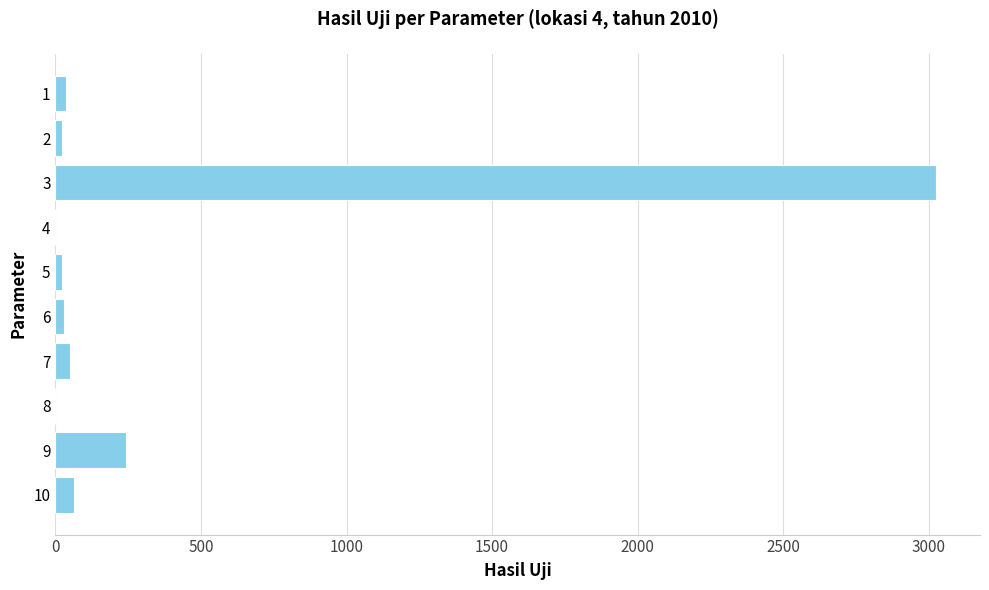

What is the maximum value shown in the chart?

3025.0